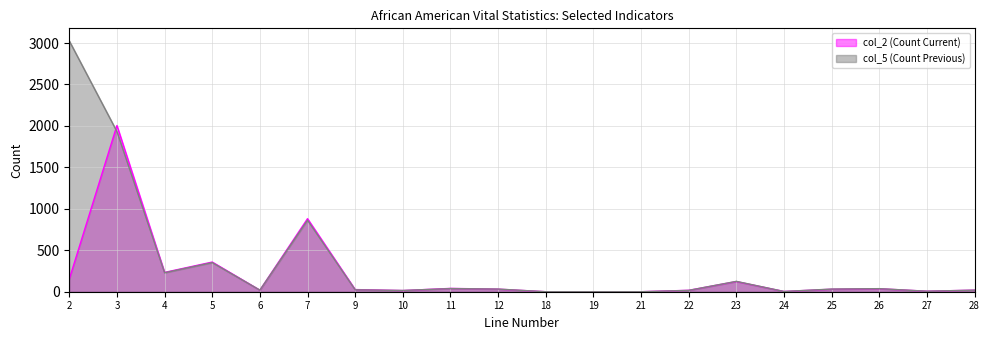

Which category has the lowest value in the col_5 (Count Previous) series?

18